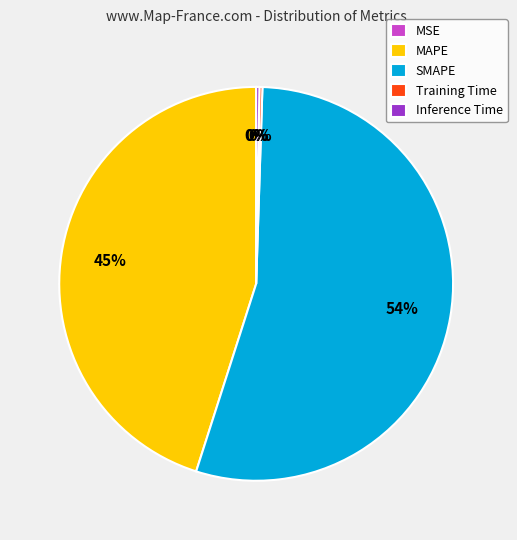

To the nearest percent, what portion does MAPE represent?

45%